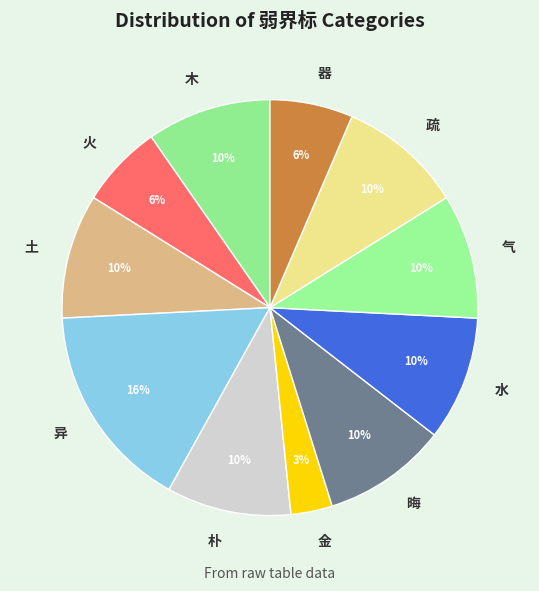

To the nearest percent, what is the difference between the largest and smallest slice percentages?

13%